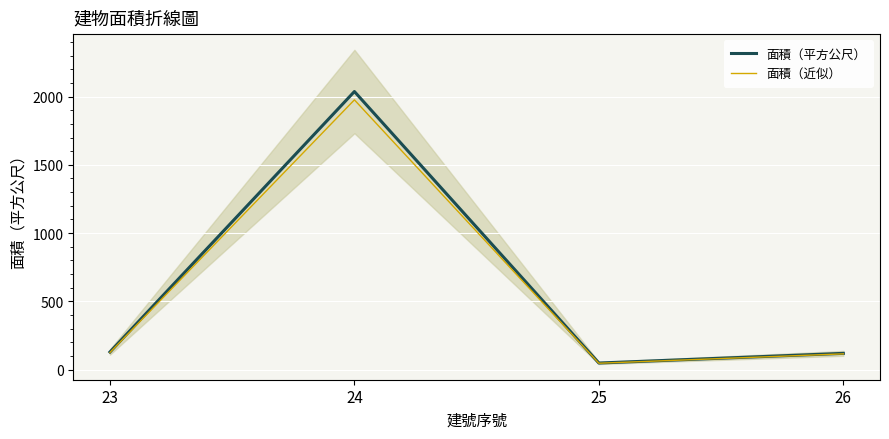

What is the average value of the 面積（平方公尺） series?

583.2